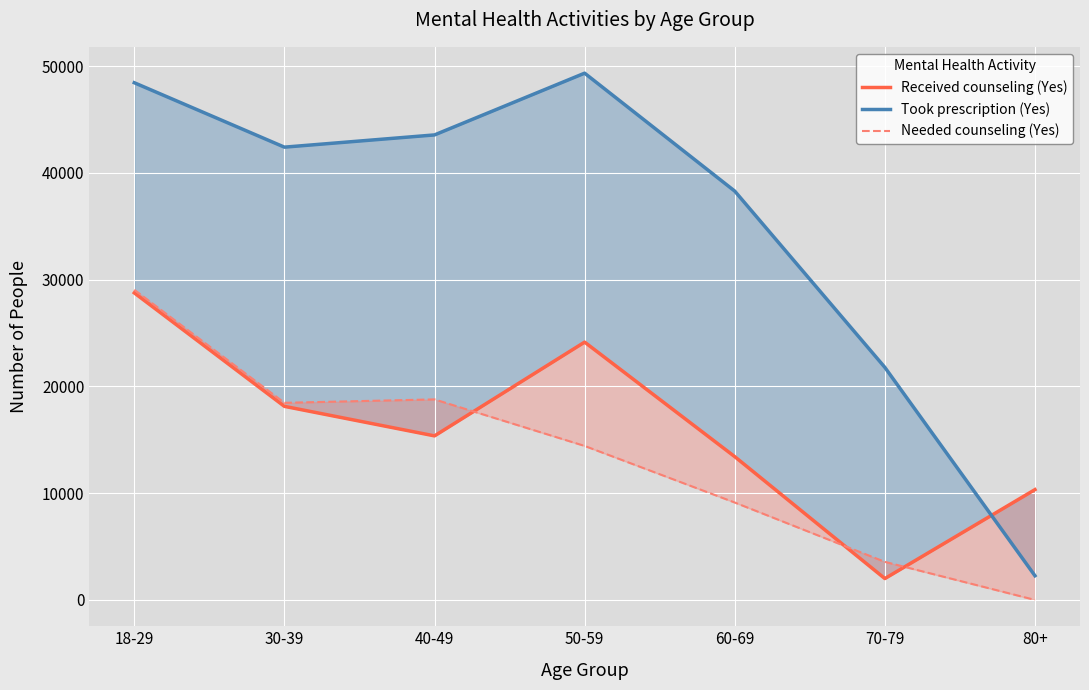

What position from the left is 70-79?

6